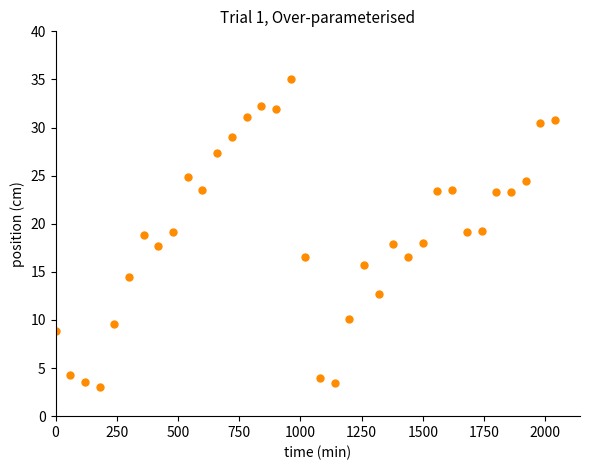

What is the range of Y values (max minus min)?

32.0